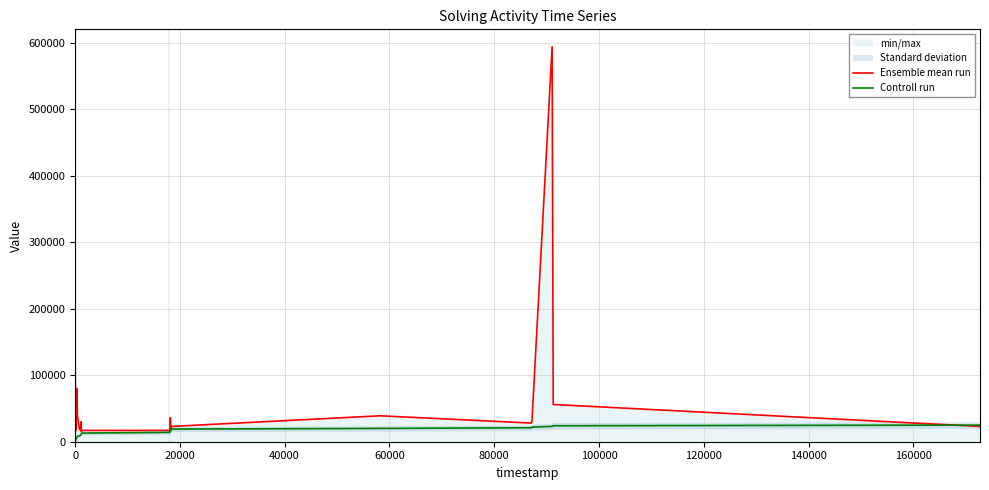

In Ensemble mean run, how many points are lower than both neighbors (excluding endpoints)?

6